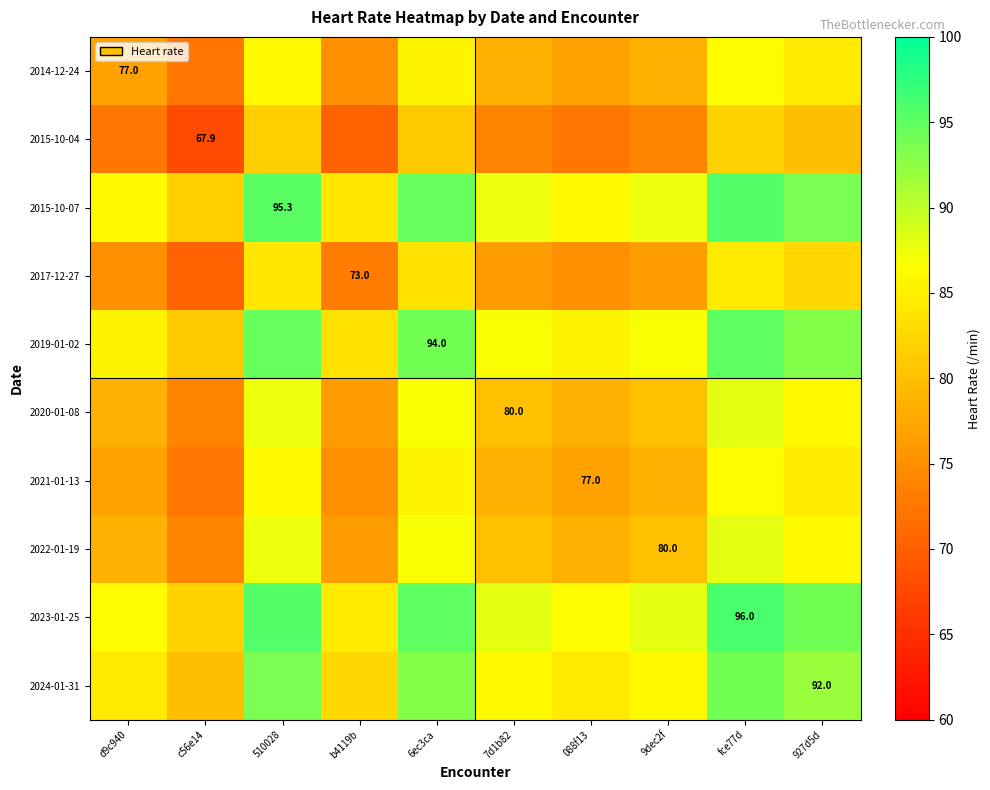

How many data points does each series have?

10